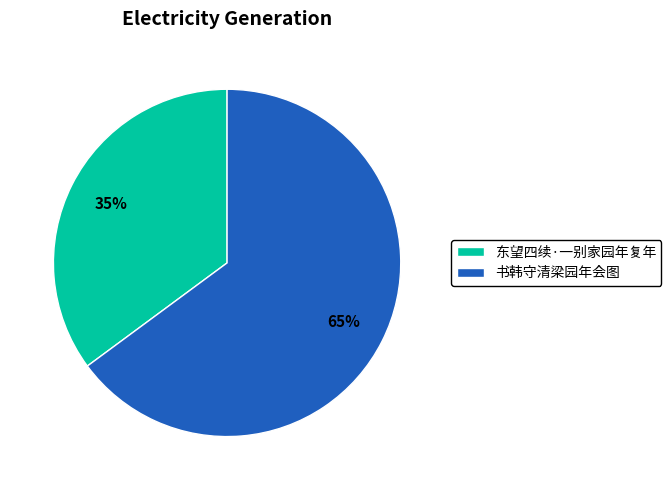

Which category has the biggest portion of the pie?

书韩守清梁园年会图